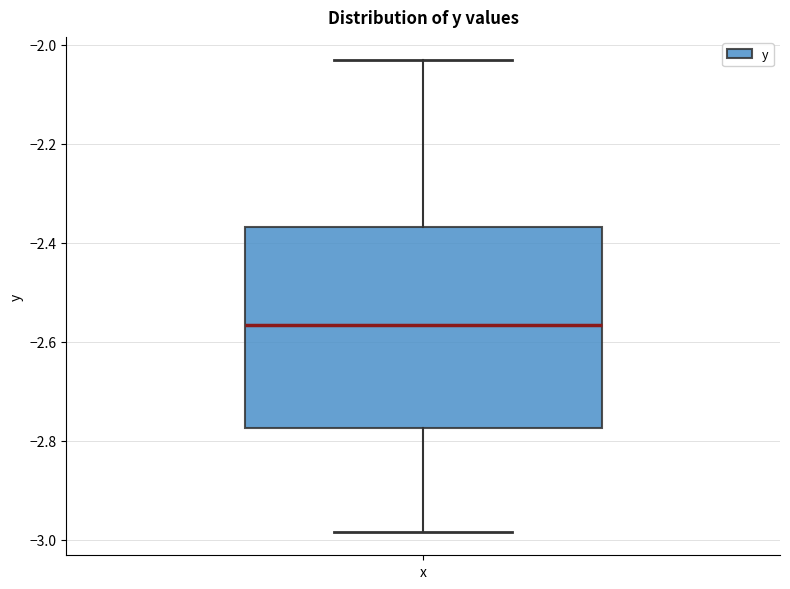

Where does the upper whisker of the box for x end on the y-axis? The values are not printed on the chart, so give them approximately, as read against the axis.

-2.04